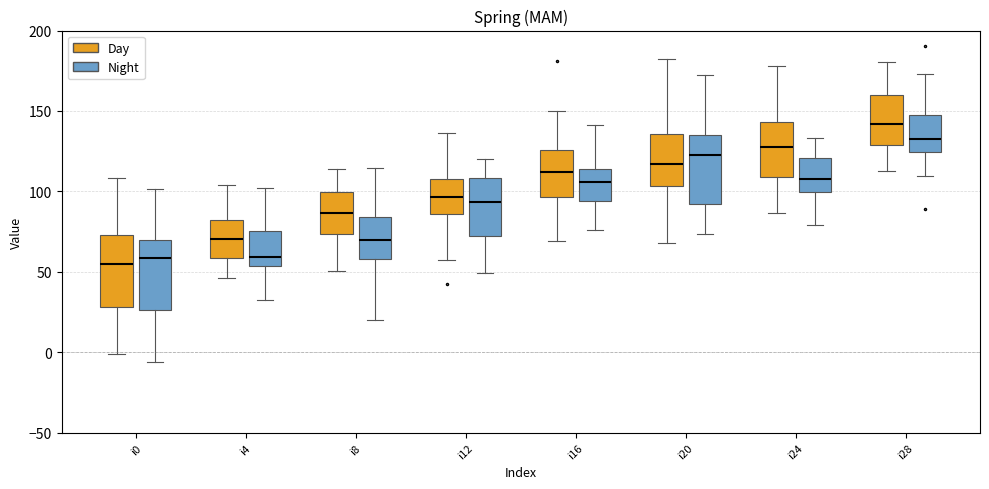

Reading left to right, read every box against the y-axis: the position of its median line, the range the box covers, and the ends of its whiskers. The values are not printed on the chart, so give them approximately, as read against the axis.

i0 (Day): median 55, box 30 to 75, whiskers 0 to 110
i0 (Night): median 60, box 25 to 70, whiskers -5 to 100
i4 (Day): median 70, box 60 to 80, whiskers 45 to 105
i4 (Night): median 60, box 55 to 75, whiskers 30 to 100
i8 (Day): median 85, box 75 to 100, whiskers 50 to 115
i8 (Night): median 70, box 60 to 85, whiskers 20 to 115
i12 (Day): median 95, box 85 to 110, whiskers 55 to 135
i12 (Night): median 95, box 70 to 110, whiskers 50 to 120
i16 (Day): median 110, box 95 to 125, whiskers 70 to 150
i16 (Night): median 105, box 95 to 115, whiskers 75 to 140
i20 (Day): median 115, box 105 to 135, whiskers 70 to 180
i20 (Night): median 125, box 90 to 135, whiskers 75 to 170
i24 (Day): median 130, box 110 to 145, whiskers 85 to 180
i24 (Night): median 110, box 100 to 120, whiskers 80 to 135
i28 (Day): median 140, box 130 to 160, whiskers 115 to 180
i28 (Night): median 135, box 125 to 145, whiskers 110 to 175